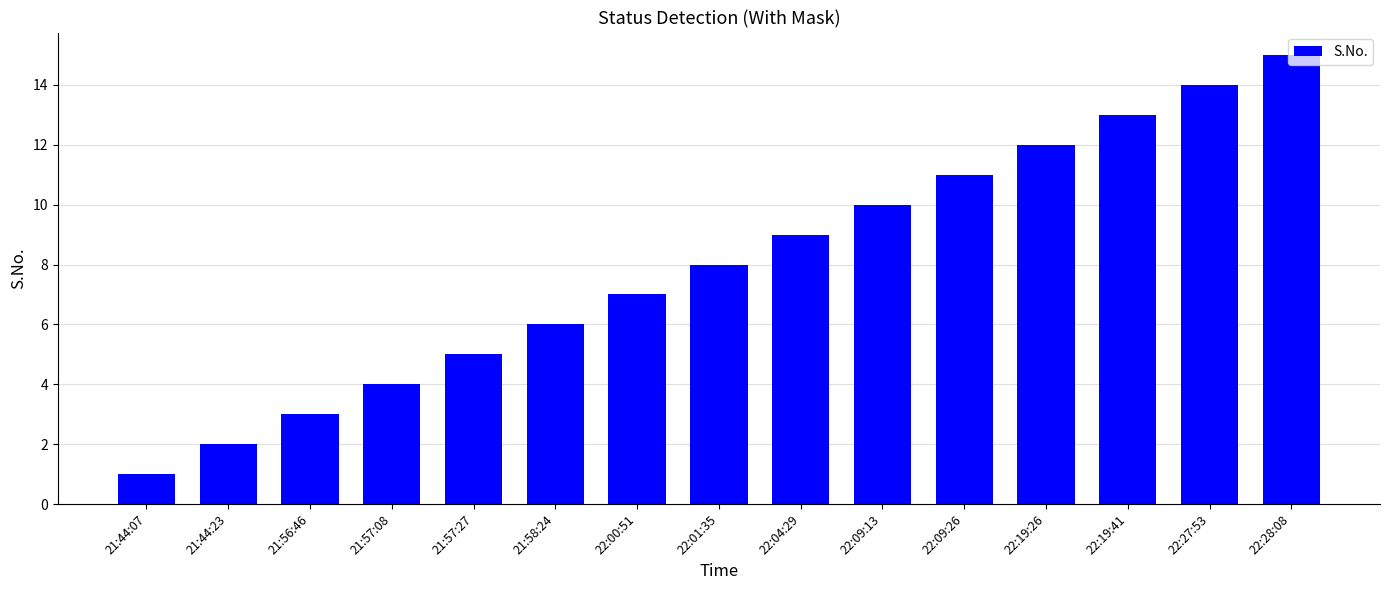

What is the change in value from 21:57:27 to 21:58:24?

+1